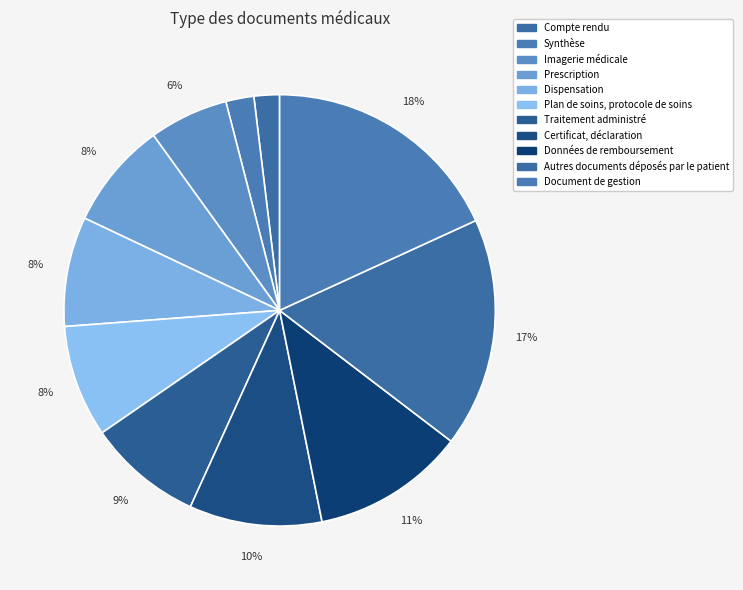

What is the ratio of the value at Dispensation to the value at Autres documents déposés par le patient?

0.5